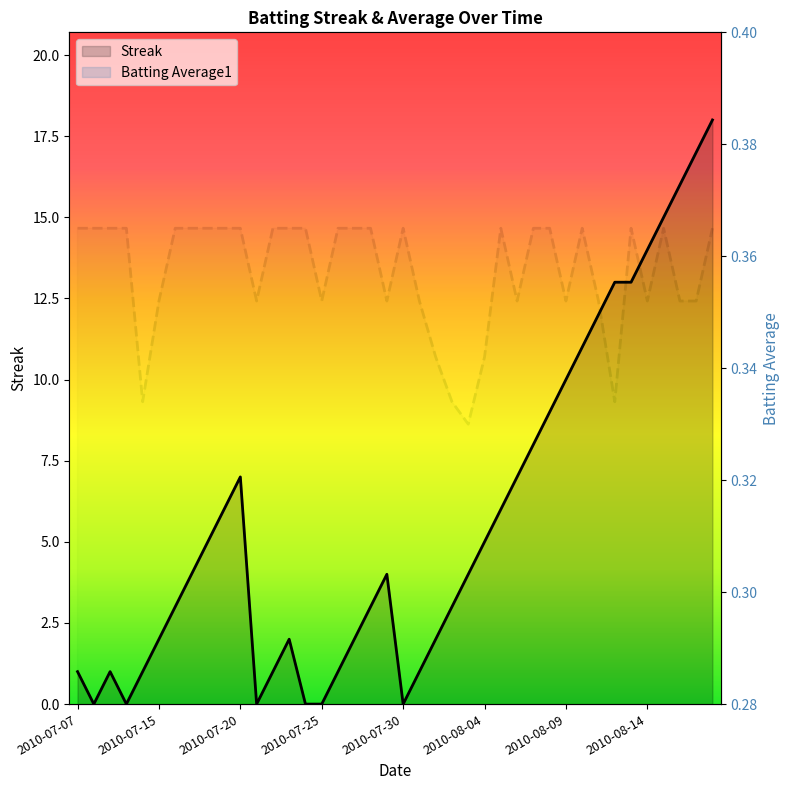

Rank the categories by Streak value from lowest to highest.

2010-07-08, 2010-07-10, 2010-07-21, 2010-07-24, 2010-07-25, 2010-07-30, 2010-07-07, 2010-07-09, 2010-07-11, 2010-07-22, 2010-07-26, 2010-07-31, 2010-07-15, 2010-07-23, 2010-07-27, 2010-08-01, 2010-07-16, 2010-07-28, 2010-08-02, 2010-07-17, 2010-07-29, 2010-08-03, 2010-07-18, 2010-08-04, 2010-07-19, 2010-08-05, 2010-07-20, 2010-08-06, 2010-08-07, 2010-08-08, 2010-08-09, 2010-08-10, 2010-08-11, 2010-08-12, 2010-08-13, 2010-08-14, 2010-08-15, 2010-08-16, 2010-08-17, 2010-08-18